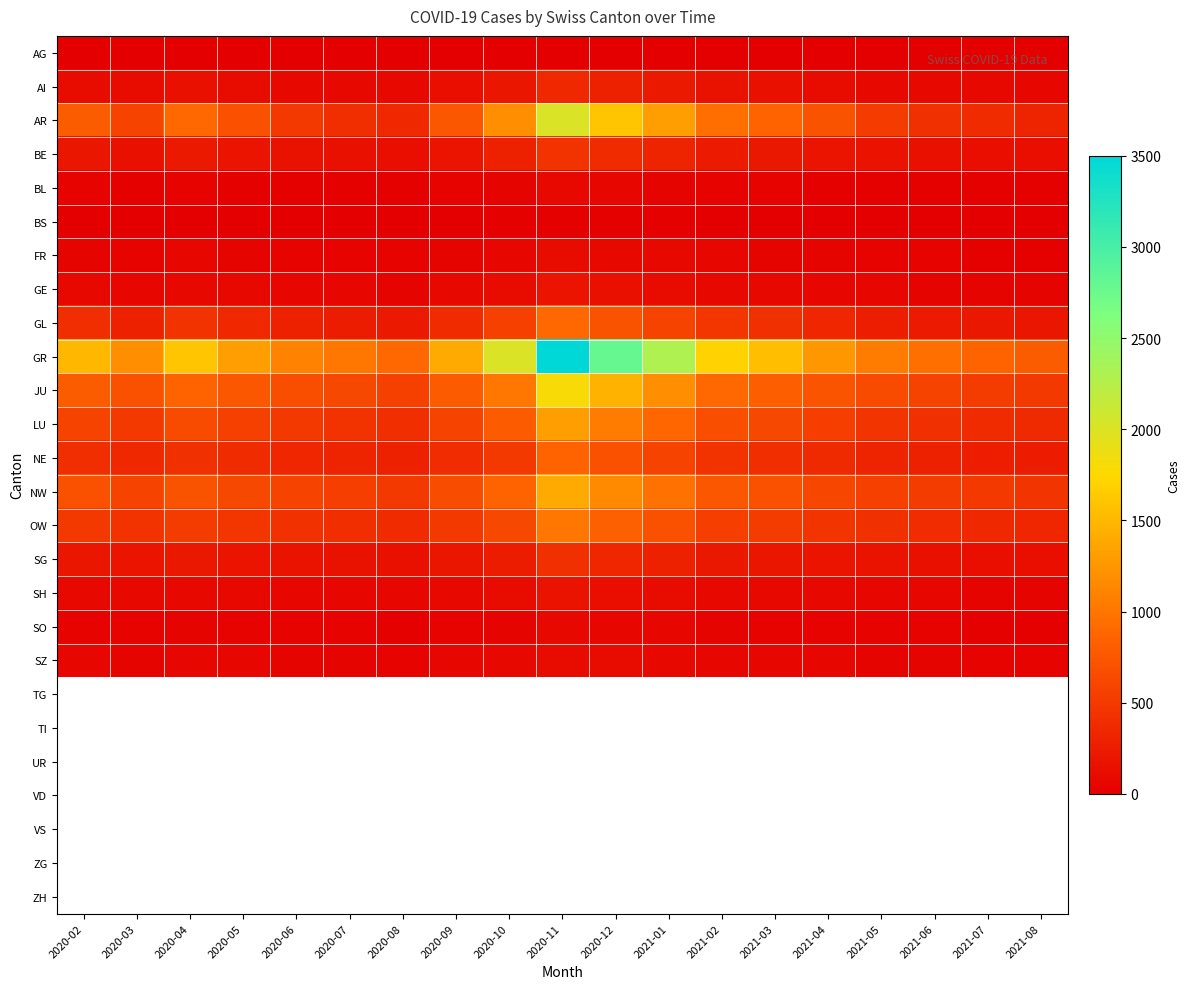

Which has a higher value, 2020-04 or 2020-05?

2020-04